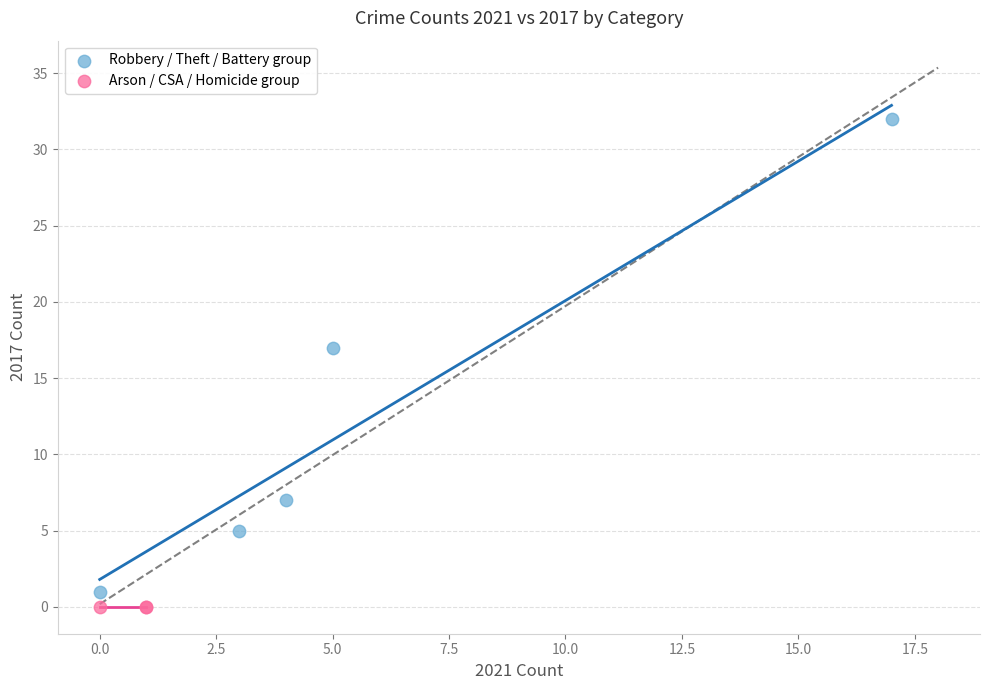

Which series reaches the minimum Y coordinate?

Arson / CSA / Homicide group